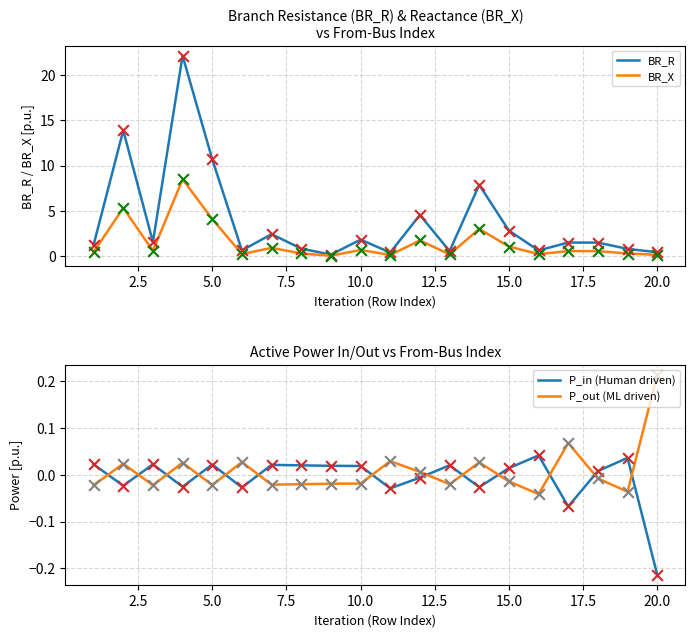

Which series has the widest spread of Y values?

BR_R